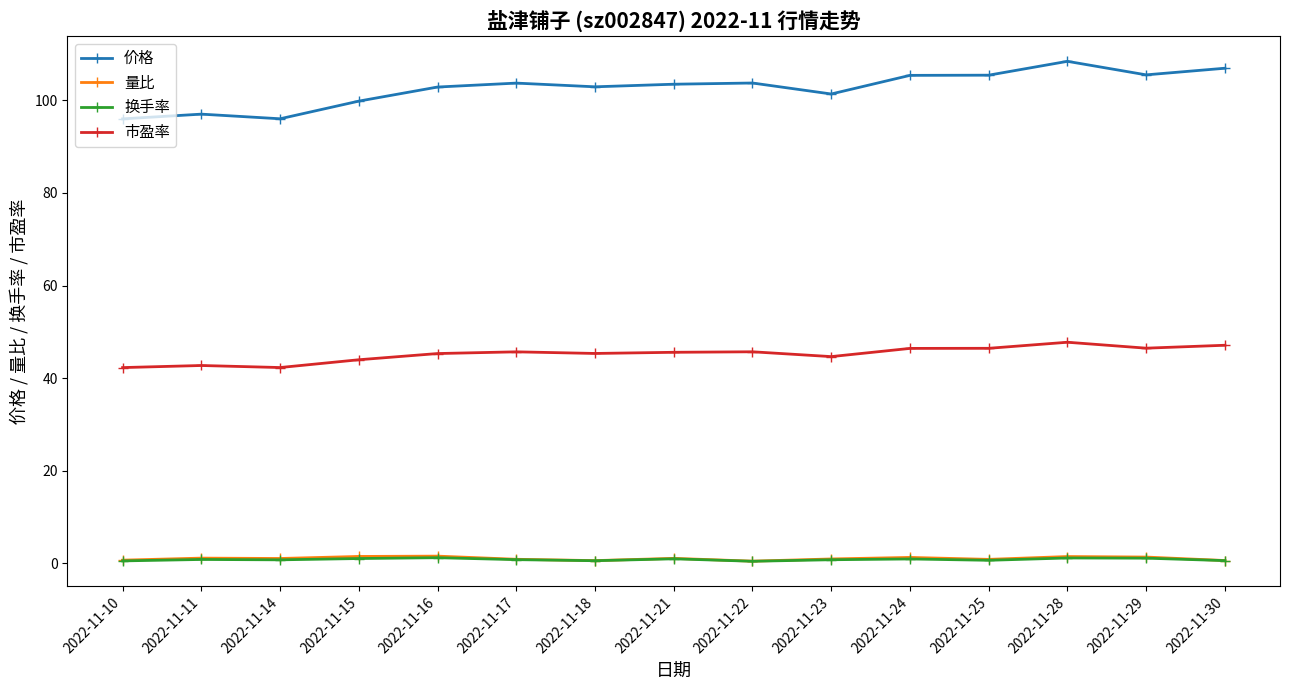

True or false: 市盈率 has more than 0 points higher than both neighbors.

True